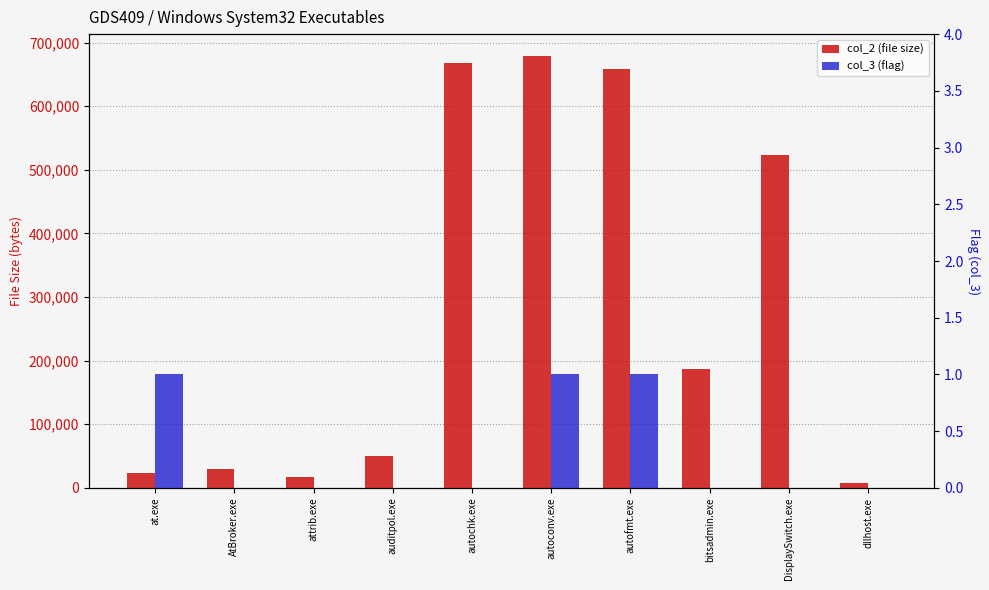

What is the label of the 9th bar from the left?

DisplaySwitch.exe